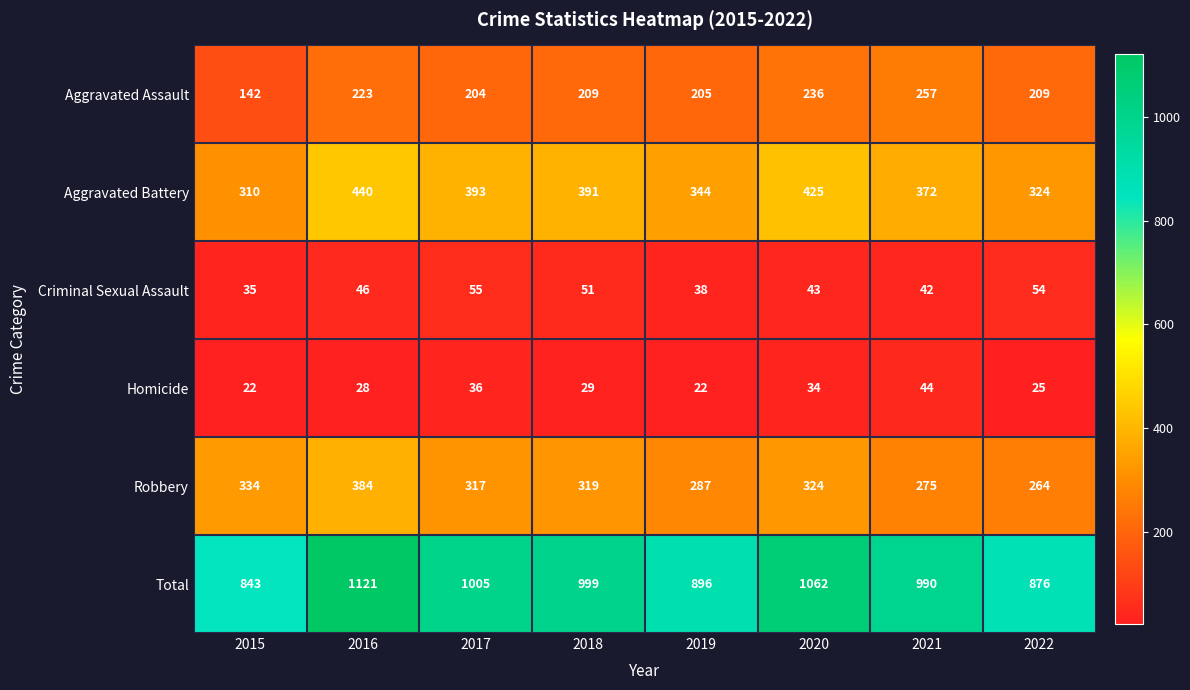

What is the maximum value for Criminal Sexual Assault?

55